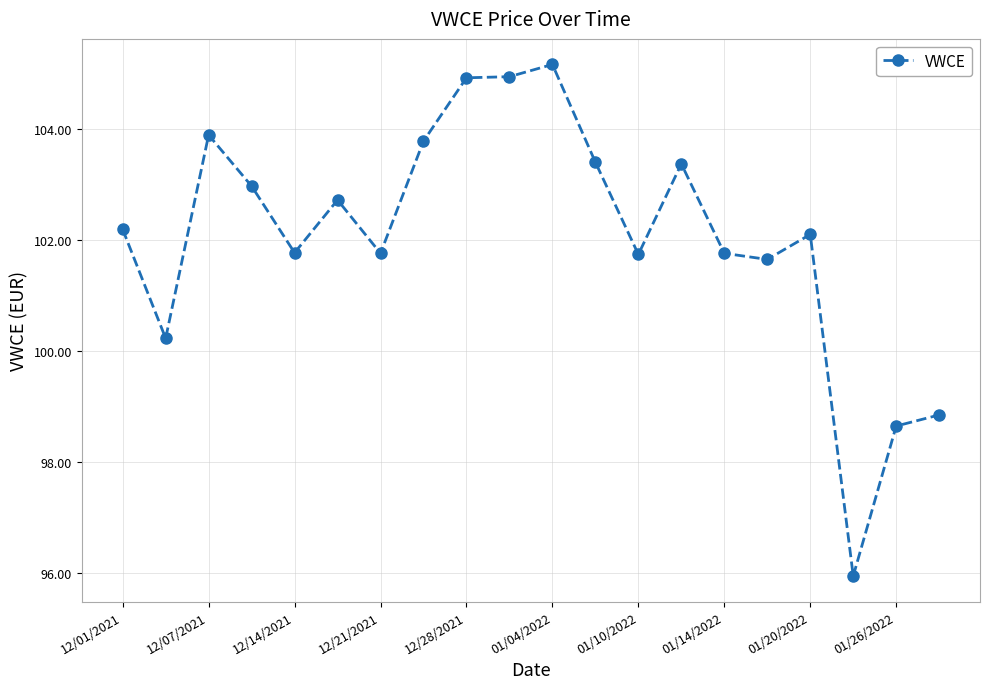

True or false: the data has more than 1 interior local peaks.

True